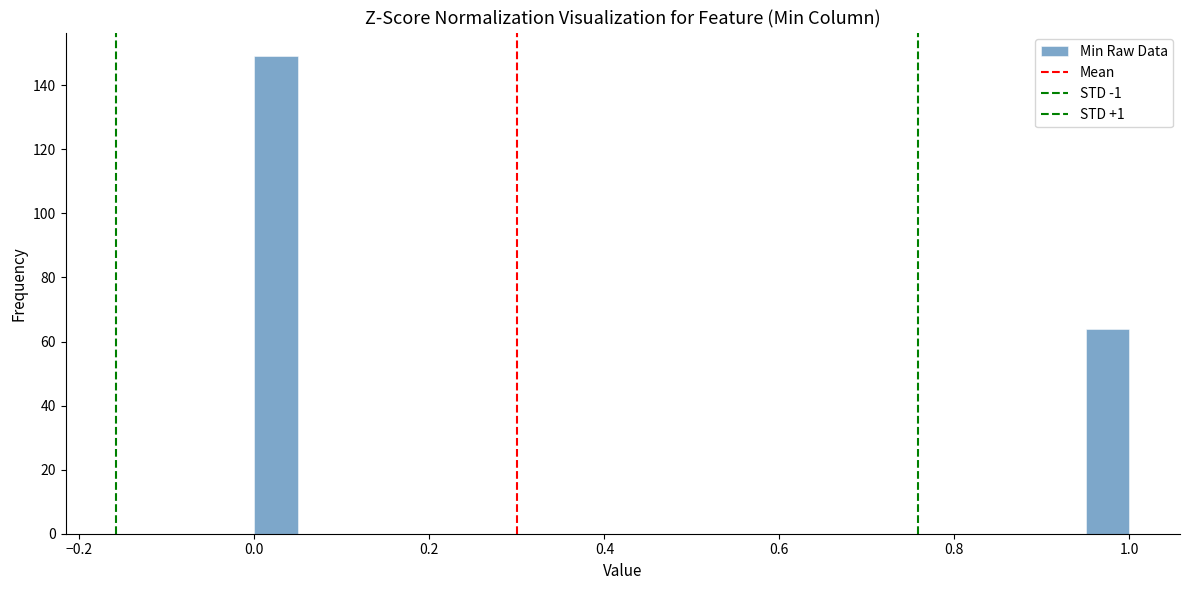

Around what value on the x-axis is the tallest bar? Give the approximate position of its centre, as read against the axis.

0.02